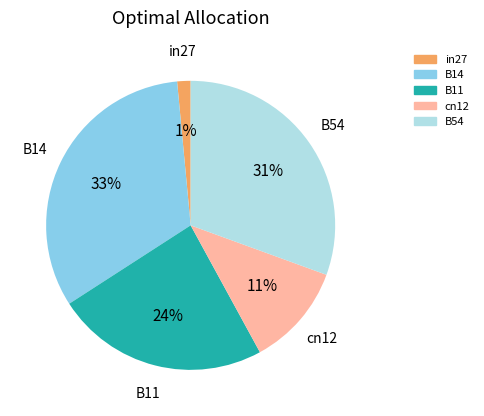

Do B54 and B11 together represent more than half of the pie?

Yes